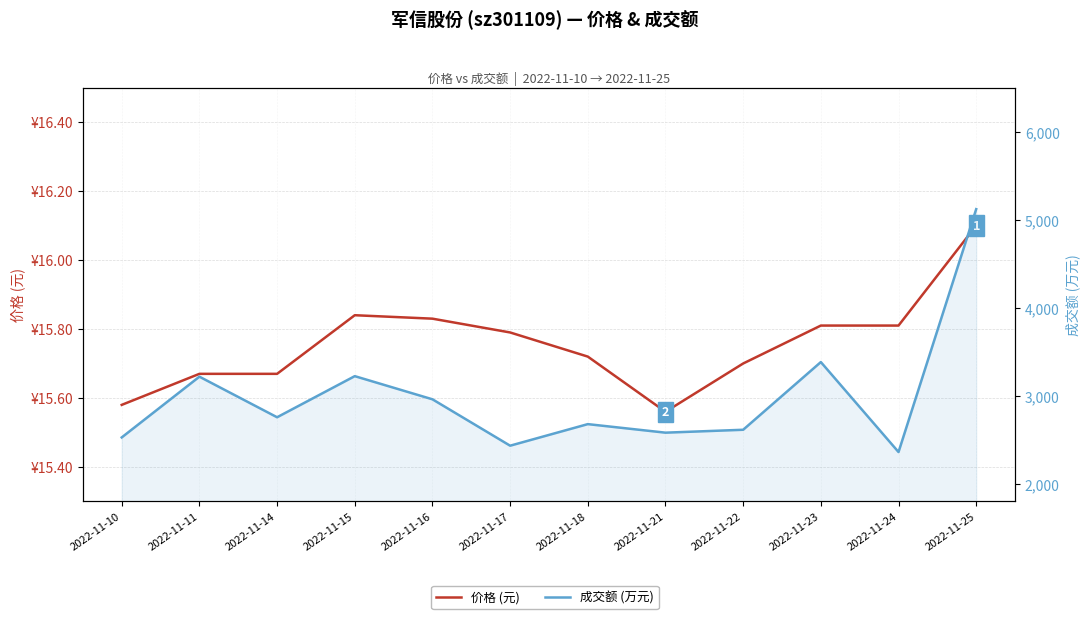

At which label does 价格 (元) reach its peak?

2022-11-25